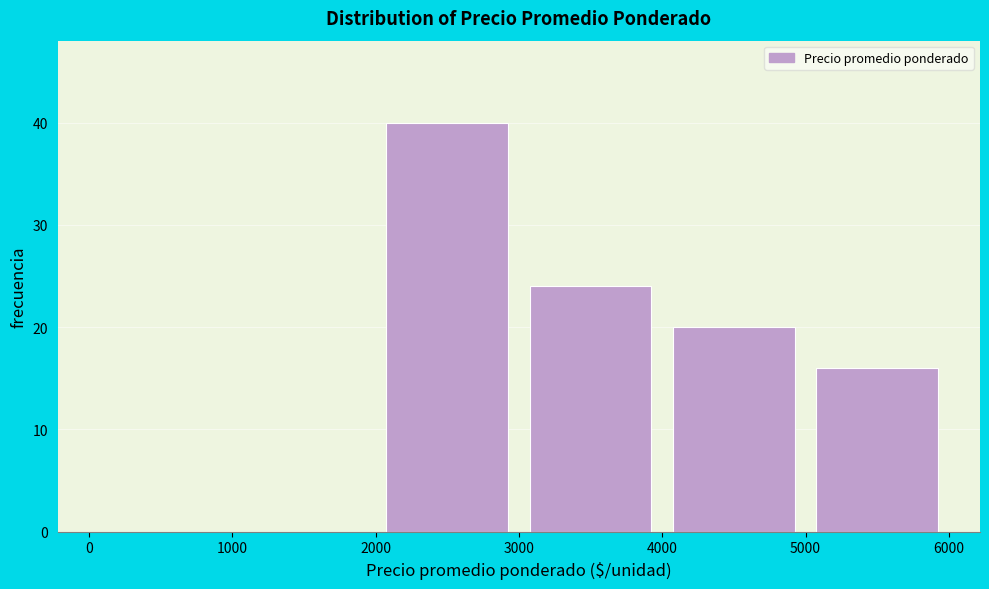

Reading left to right, list every bar in this chart as the range it spans on the x-axis followed by its height. The values are not printed on the chart, so give them approximately, as read against the axis.

0 to 1000: 0
1000 to 2000: 0
2000 to 3000: 40
3000 to 4000: 24
4000 to 5000: 20
5000 to 6000: 16